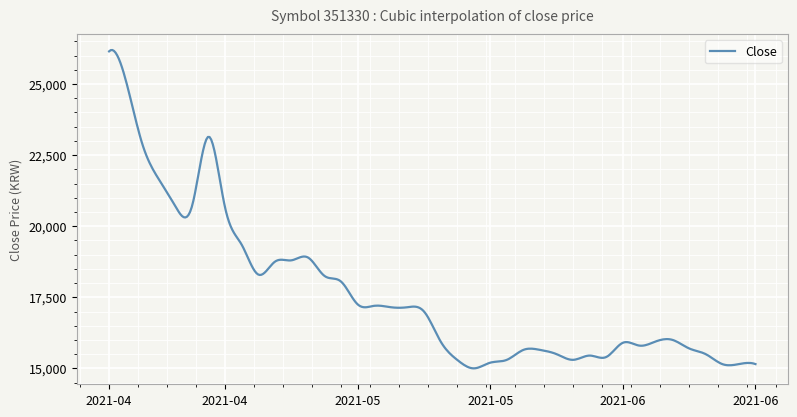

What is the difference between the maximum and minimum values?

11197.2